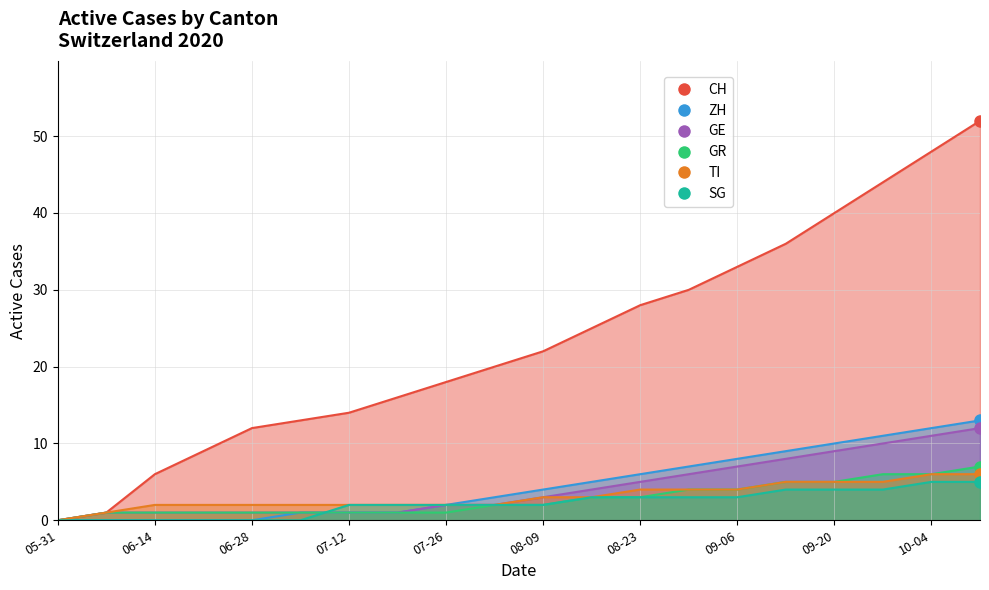

What is the sum of all SG values?

44